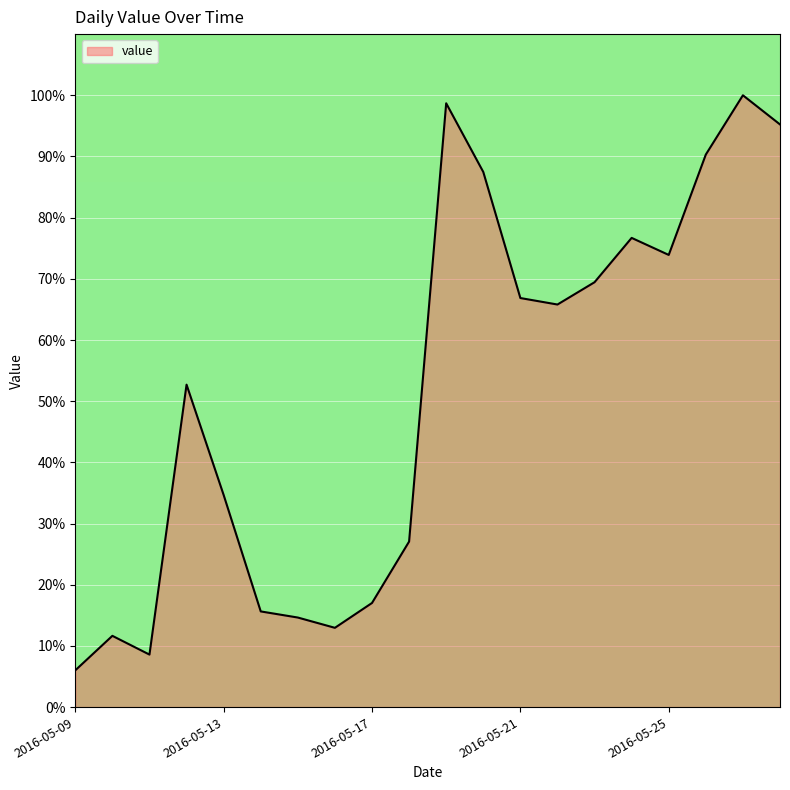

Reading left to right, list all the values displayed in this chart.

6.0	11.6	8.6	52.7	34.7	15.6	14.6	13.0	17.0	27.1	98.7	87.5	66.9	65.8	69.4	76.7	73.9	90.3	100.0	95.2